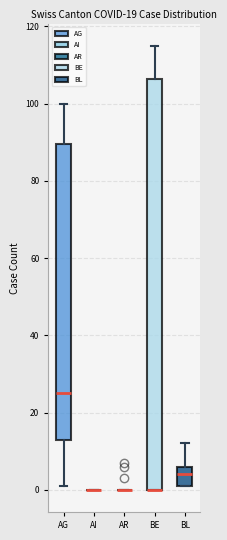

Which box is the tallest, from its lower edge to its upper edge?

BE